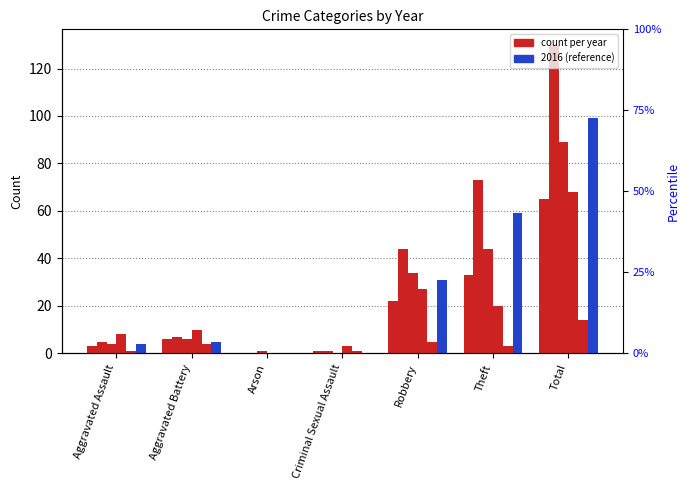

Reading left to right, extract all data points from this chart.

2017: Aggravated Assault=3	Aggravated Battery=6	Arson=0	Criminal Sexual Assault=1	Robbery=22	Theft=33	Total=65
2018: Aggravated Assault=5	Aggravated Battery=7	Arson=0	Criminal Sexual Assault=1	Robbery=44	Theft=73	Total=130
2022: Aggravated Assault=4	Aggravated Battery=6	Arson=1	Criminal Sexual Assault=0	Robbery=34	Theft=44	Total=89
2023: Aggravated Assault=8	Aggravated Battery=10	Arson=0	Criminal Sexual Assault=3	Robbery=27	Theft=20	Total=68
2024: Aggravated Assault=1	Aggravated Battery=4	Arson=0	Criminal Sexual Assault=1	Robbery=5	Theft=3	Total=14
2016: Aggravated Assault=4	Aggravated Battery=5	Arson=0	Criminal Sexual Assault=0	Robbery=31	Theft=59	Total=99